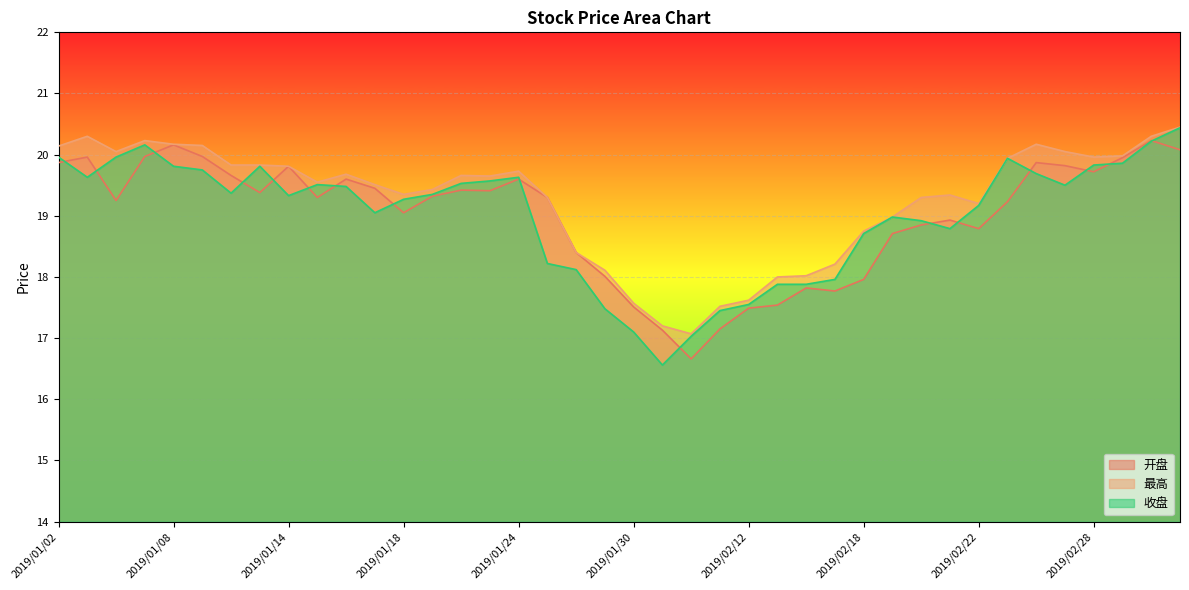

What is the value of the 最高 point at the 30th from the left?

19.0